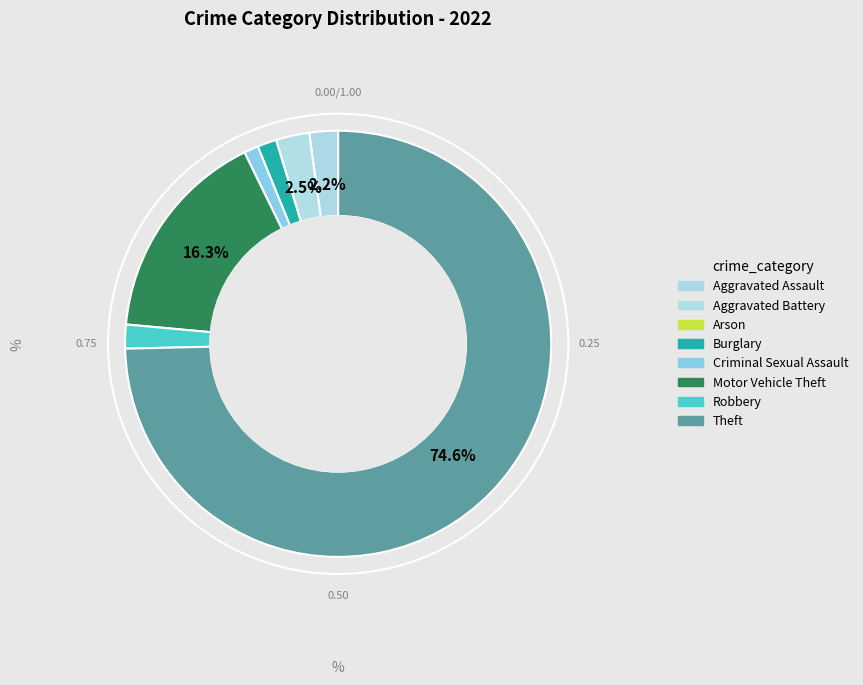

To the nearest percent, what percentage of the pie is Criminal Sexual Assault?

1%